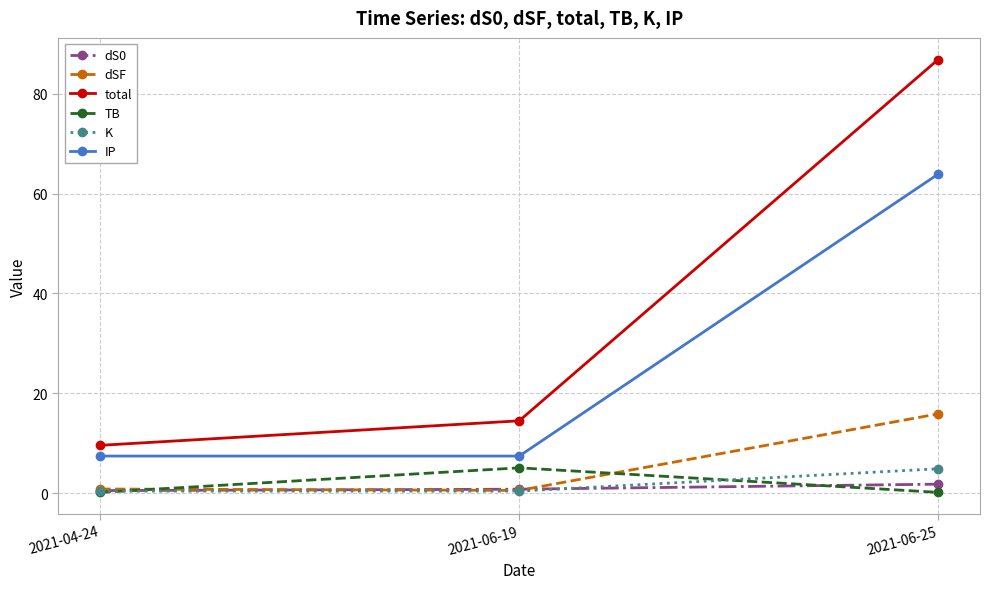

Is it true that dSF equals 0.9 at 2021-04-24?

True